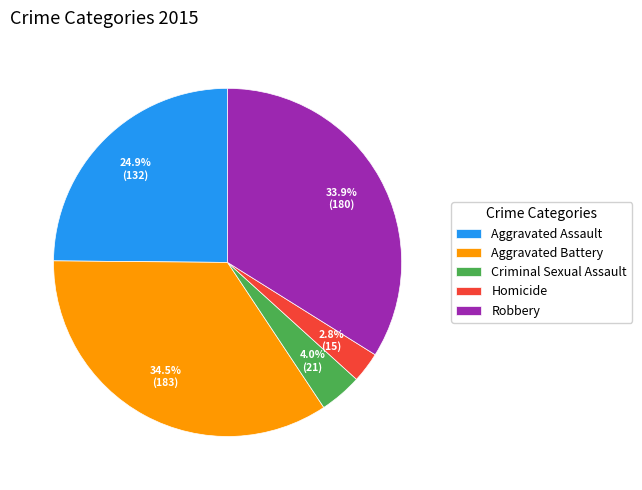

Does any single category account for the majority?

No